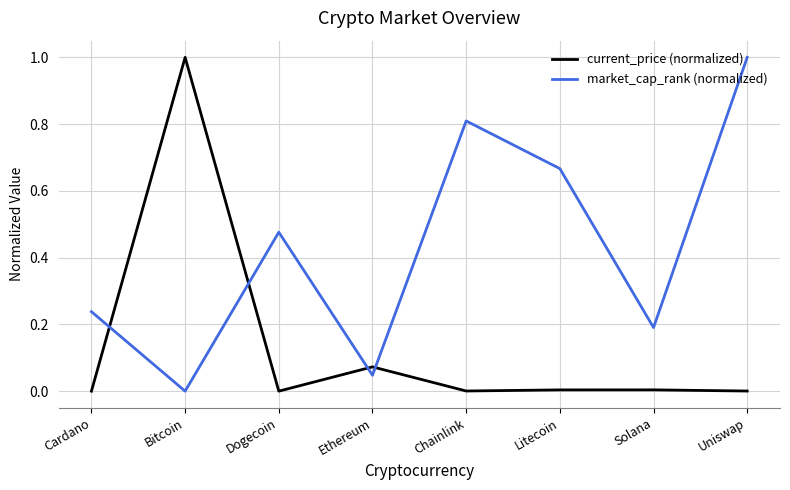

Rank the series by their average value, from lowest to highest.

current_price (normalized), market_cap_rank (normalized)